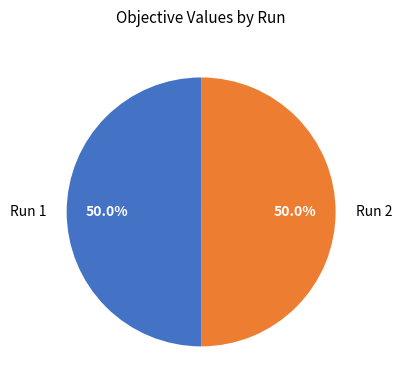

How much of the chart is everything except Run 2?

50.0%